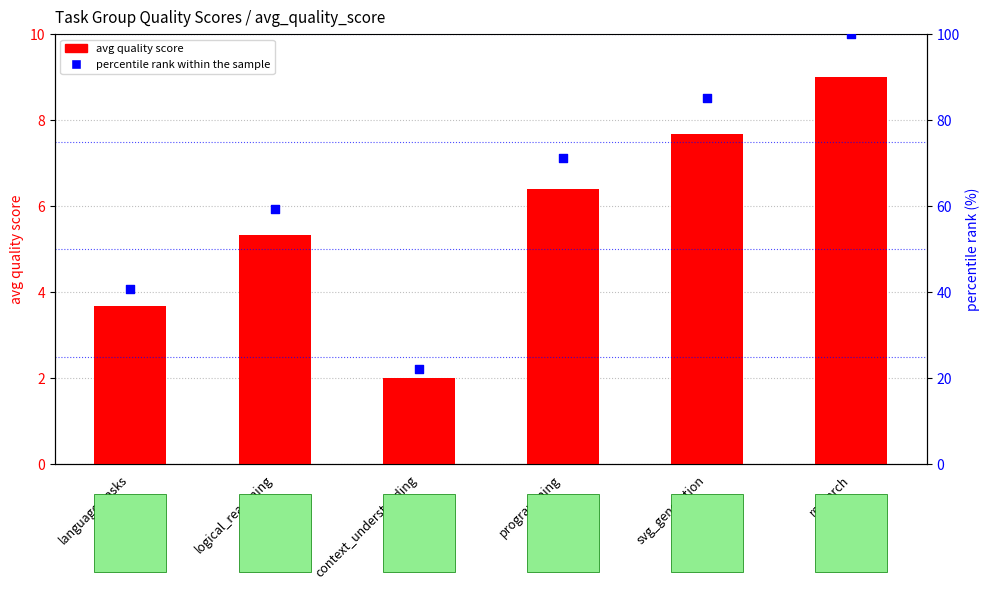

What are all the series names shown in the legend?

avg quality score, percentile rank within the sample